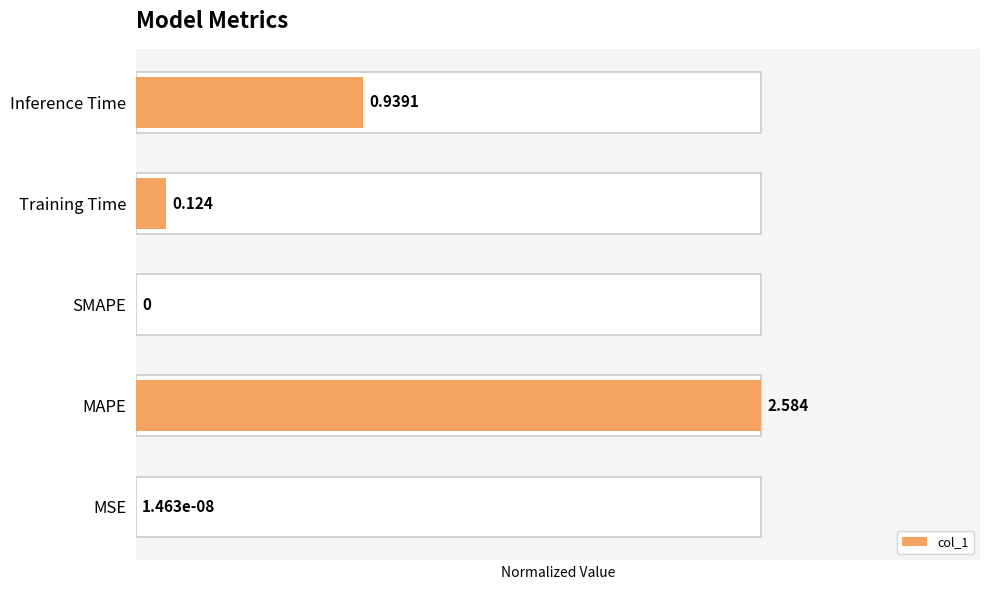

List the labels in order of value, largest first.

MAPE, Inference Time, Training Time, MSE, SMAPE